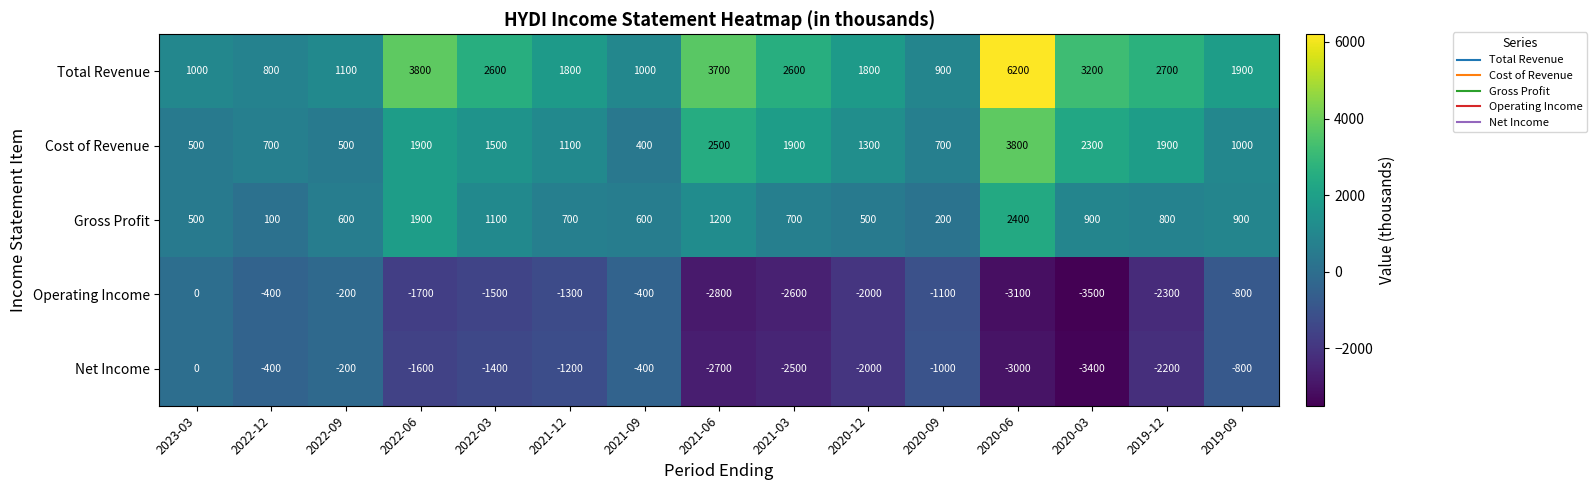

Is the value of Operating Income at 2022-03 greater than the value of Net Income at 2022-12?

No